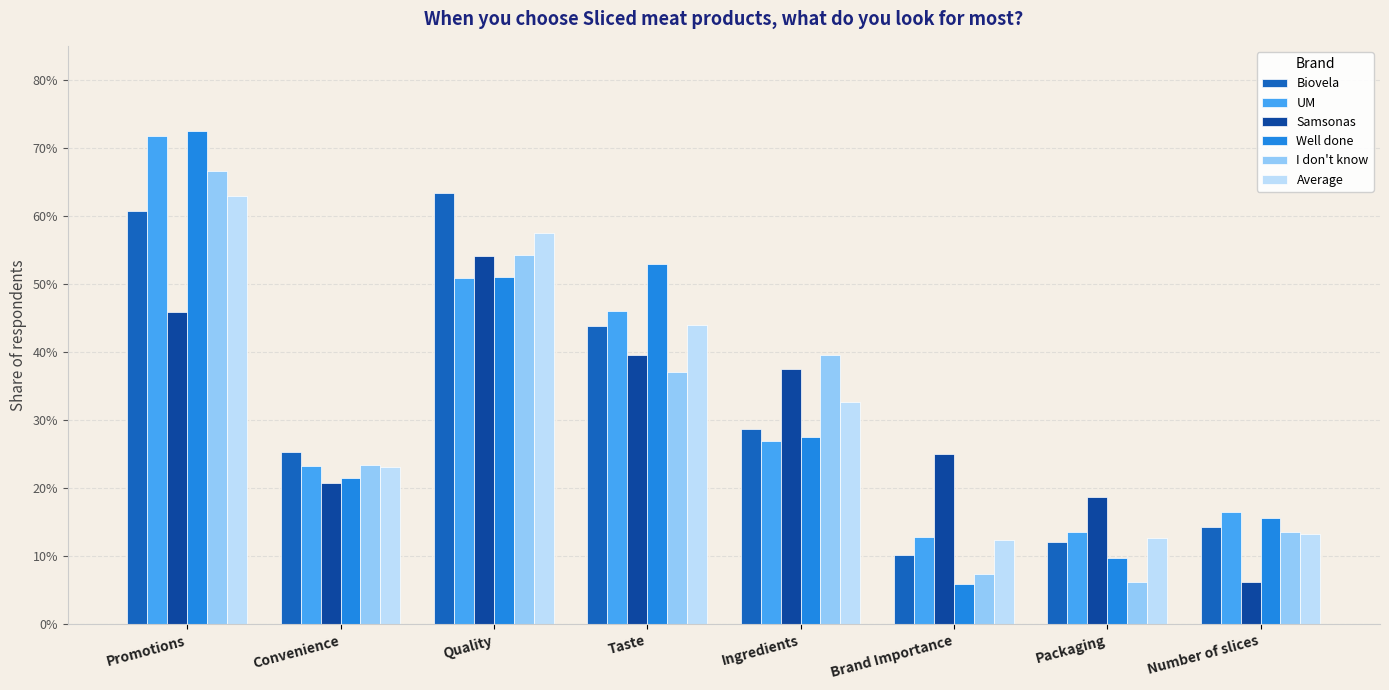

Does the chart contain any negative values?

No